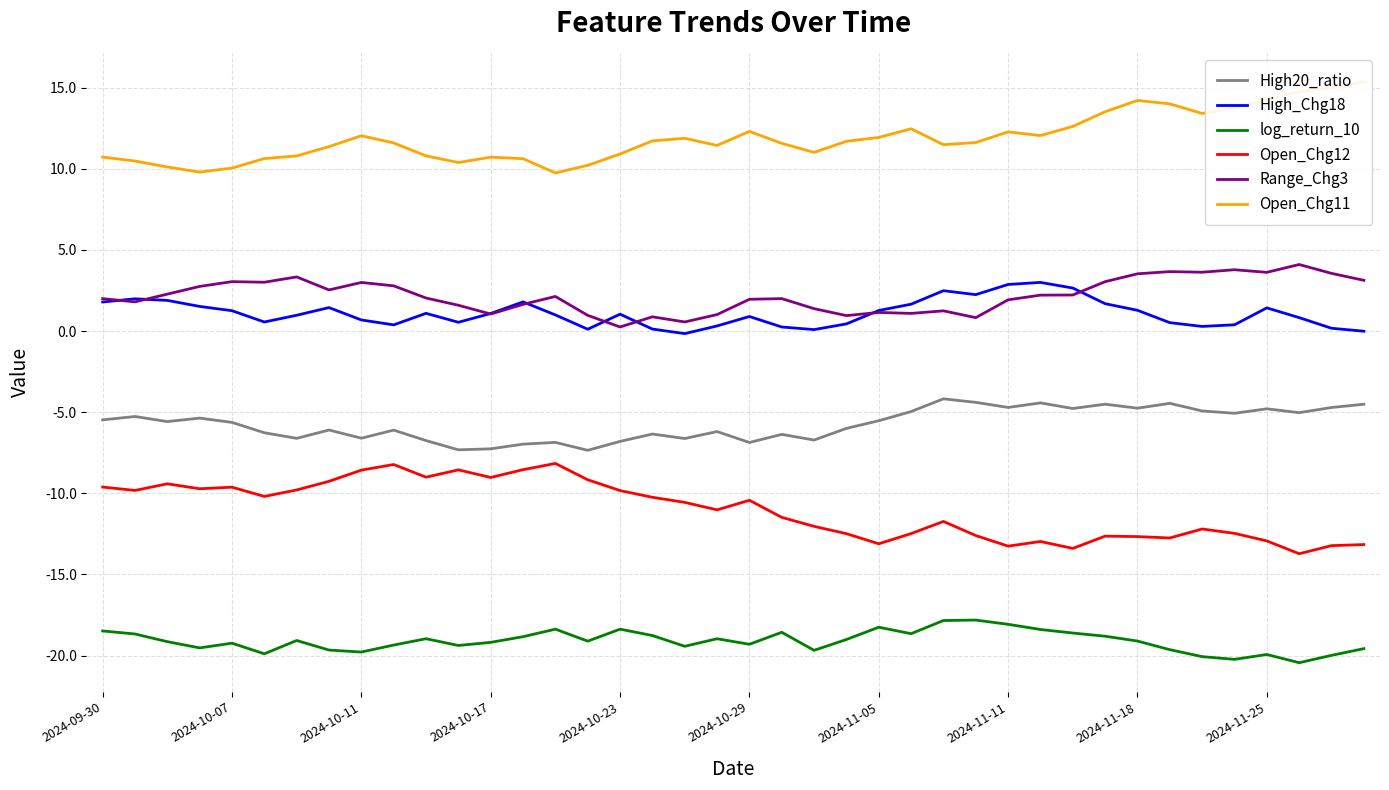

What is the minimum value for High20_ratio?

-7.3